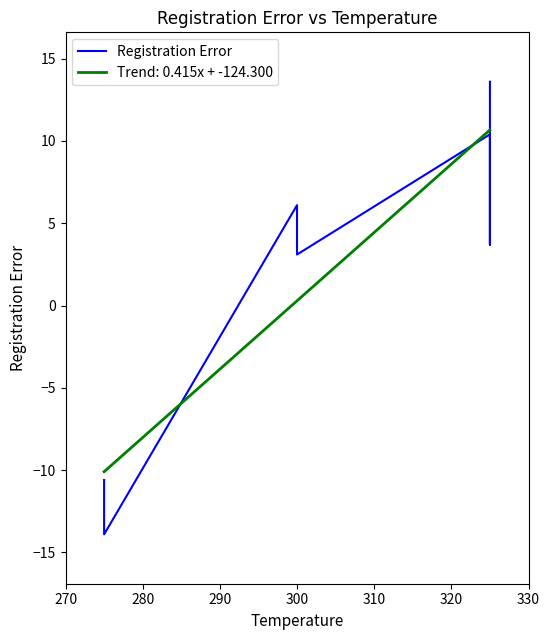

How many interior local valleys (lower than both neighbors) does the data have?

3